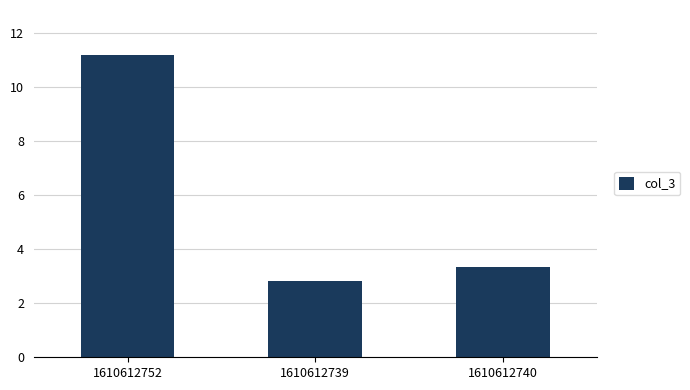

What is the sum of the values at 1610612740 and 1610612739?

6.2